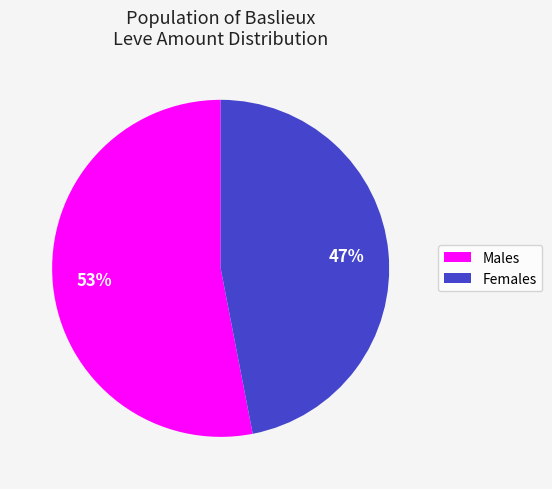

Does any single category account for the majority?

Yes